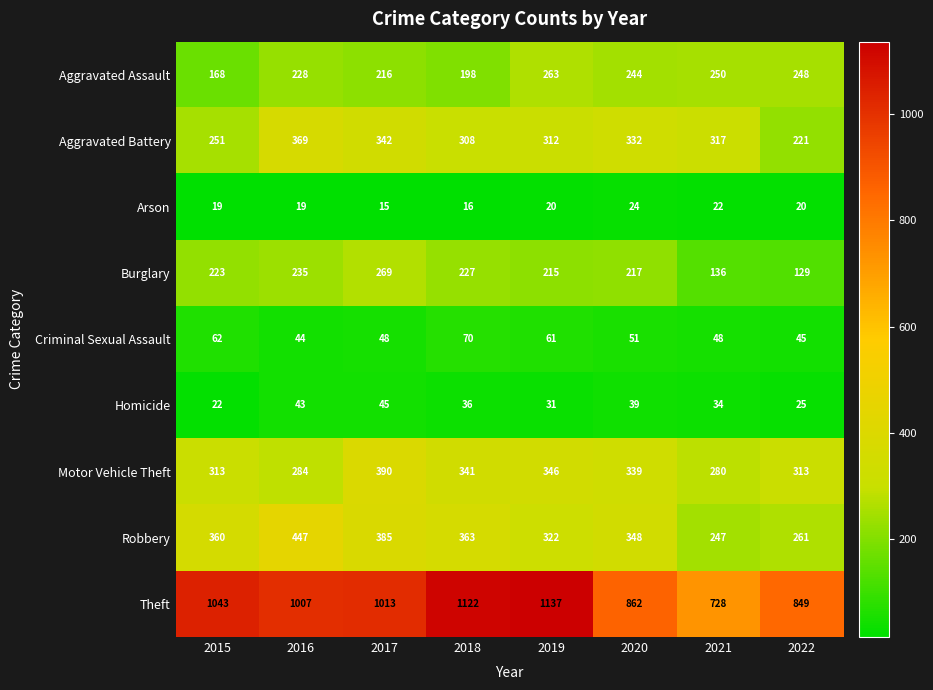

The value of Robbery at 2022 is 261. True or false?

True